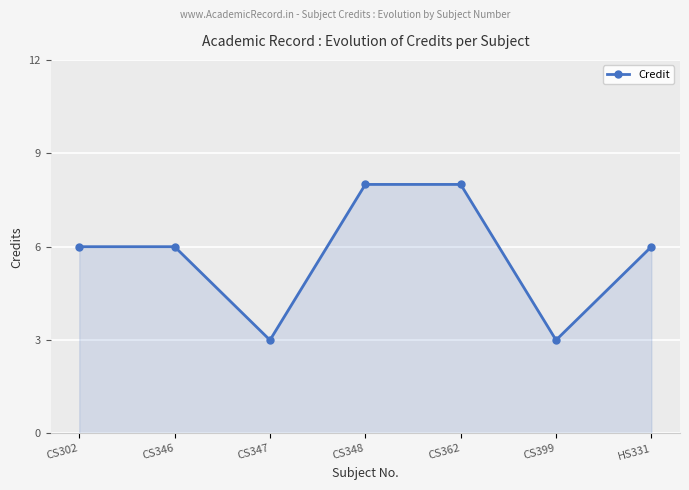

The chart shows a value of 6 at HS331. True or false?

True